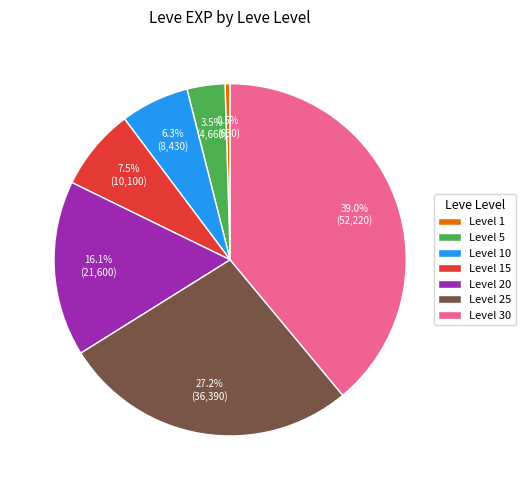

Is Level 25 the majority of the pie?

No